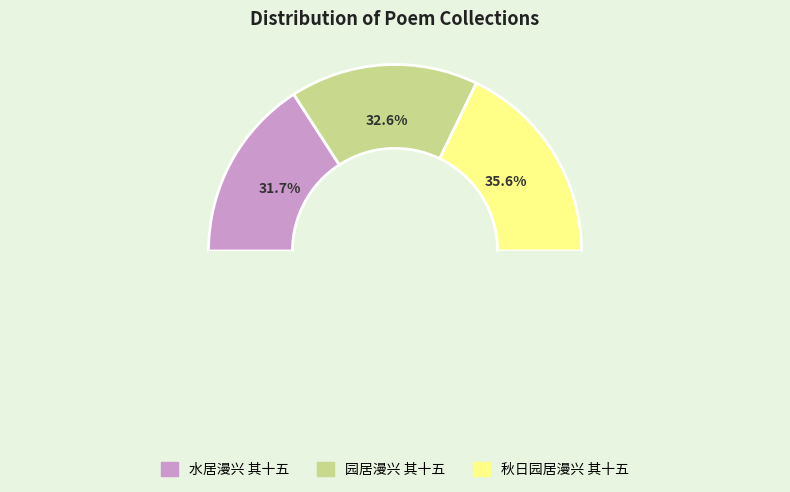

True or false: 水居漫兴 其十五 accounts for 23% of the total.

False